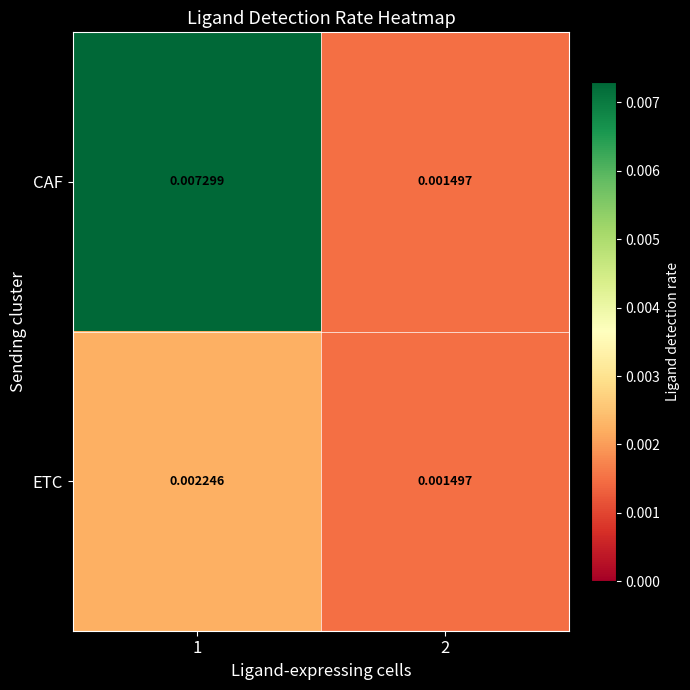

Which label corresponds to the smallest value in the chart?

2